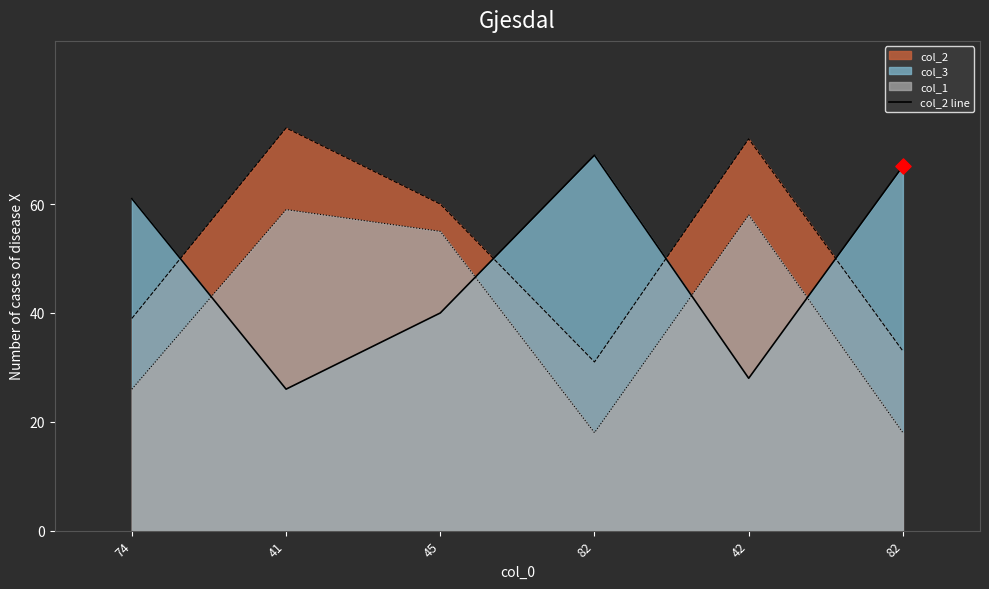

What is the change in value from 41 to 42?

+2